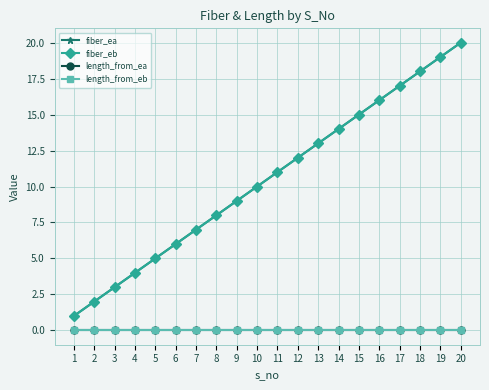

True or false: length_from_ea has more than 0 points higher than both neighbors.

False